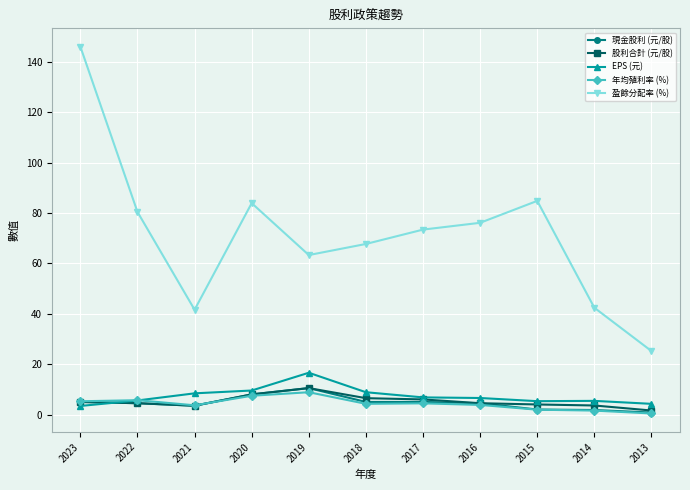

What is the minimum value shown in the chart?

0.4